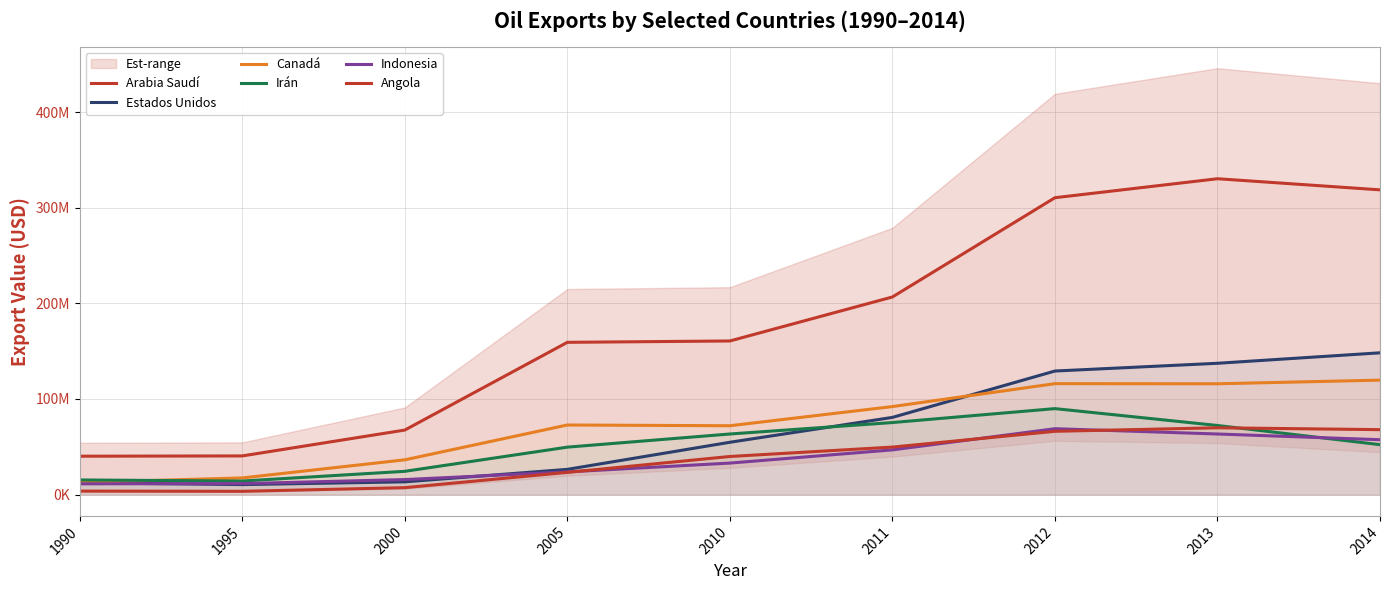

What is the difference between the maximum and second lowest values in the Canadá series?

102302617.0